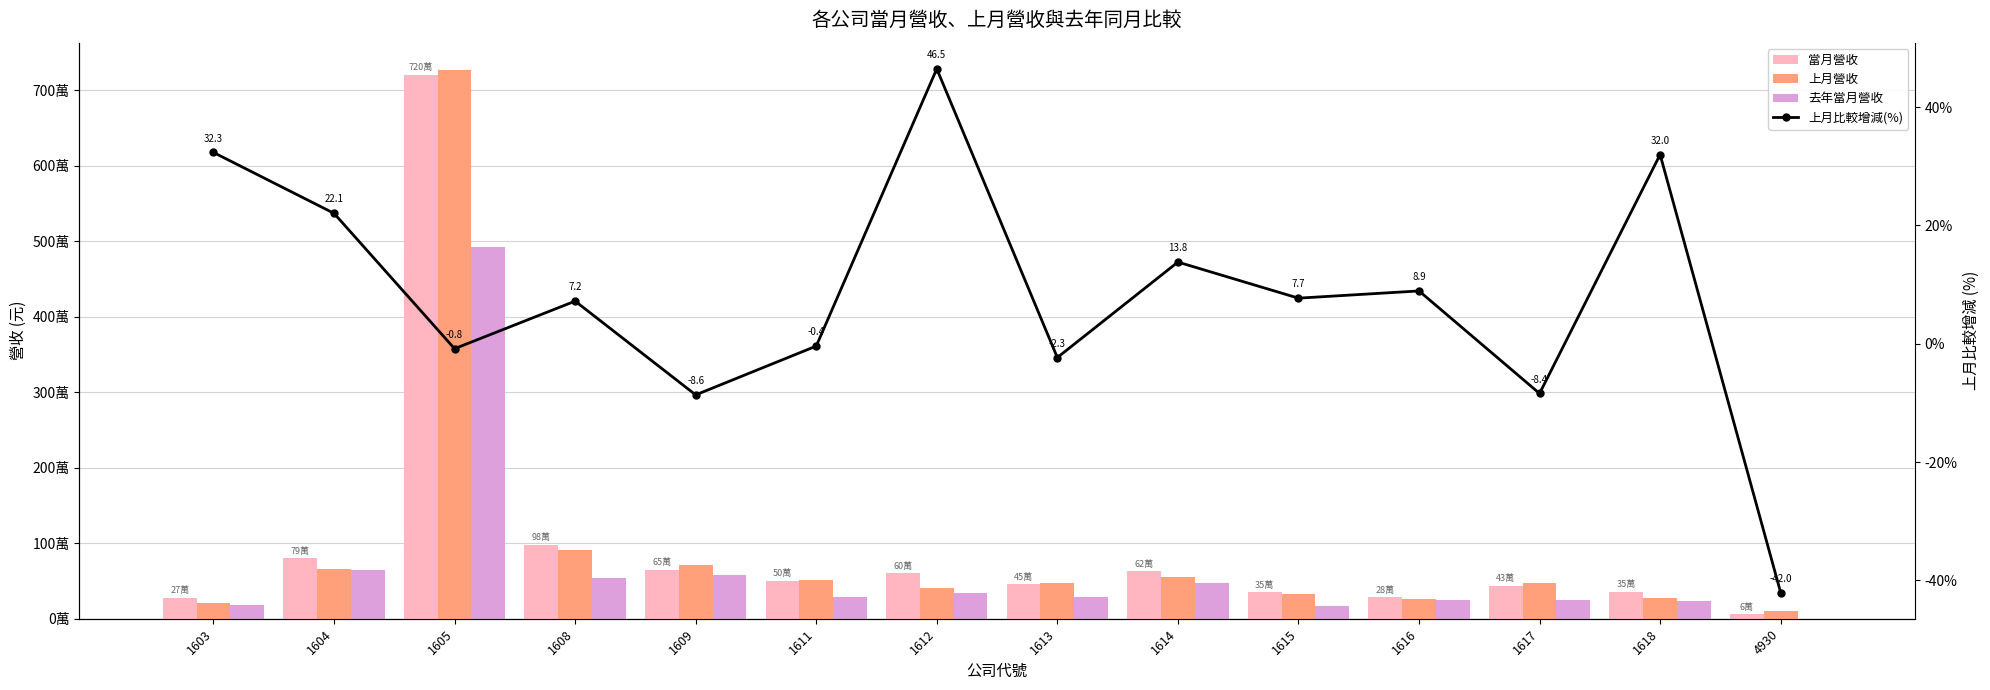

At how many categories does at least one series exceed 683335?

4